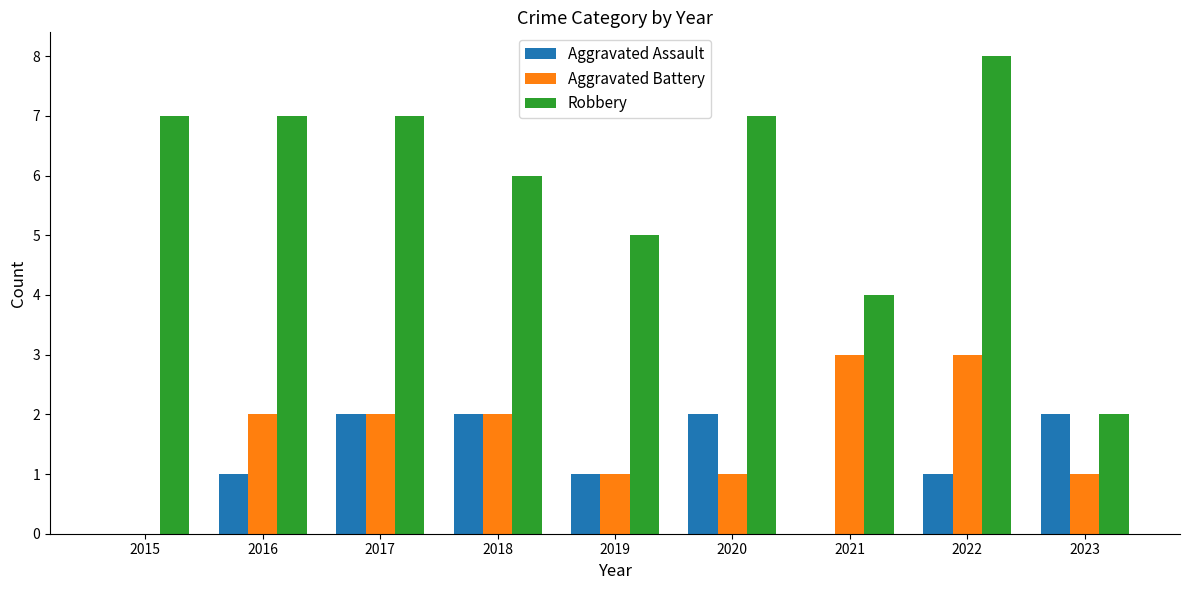

Are the bars horizontal?

No